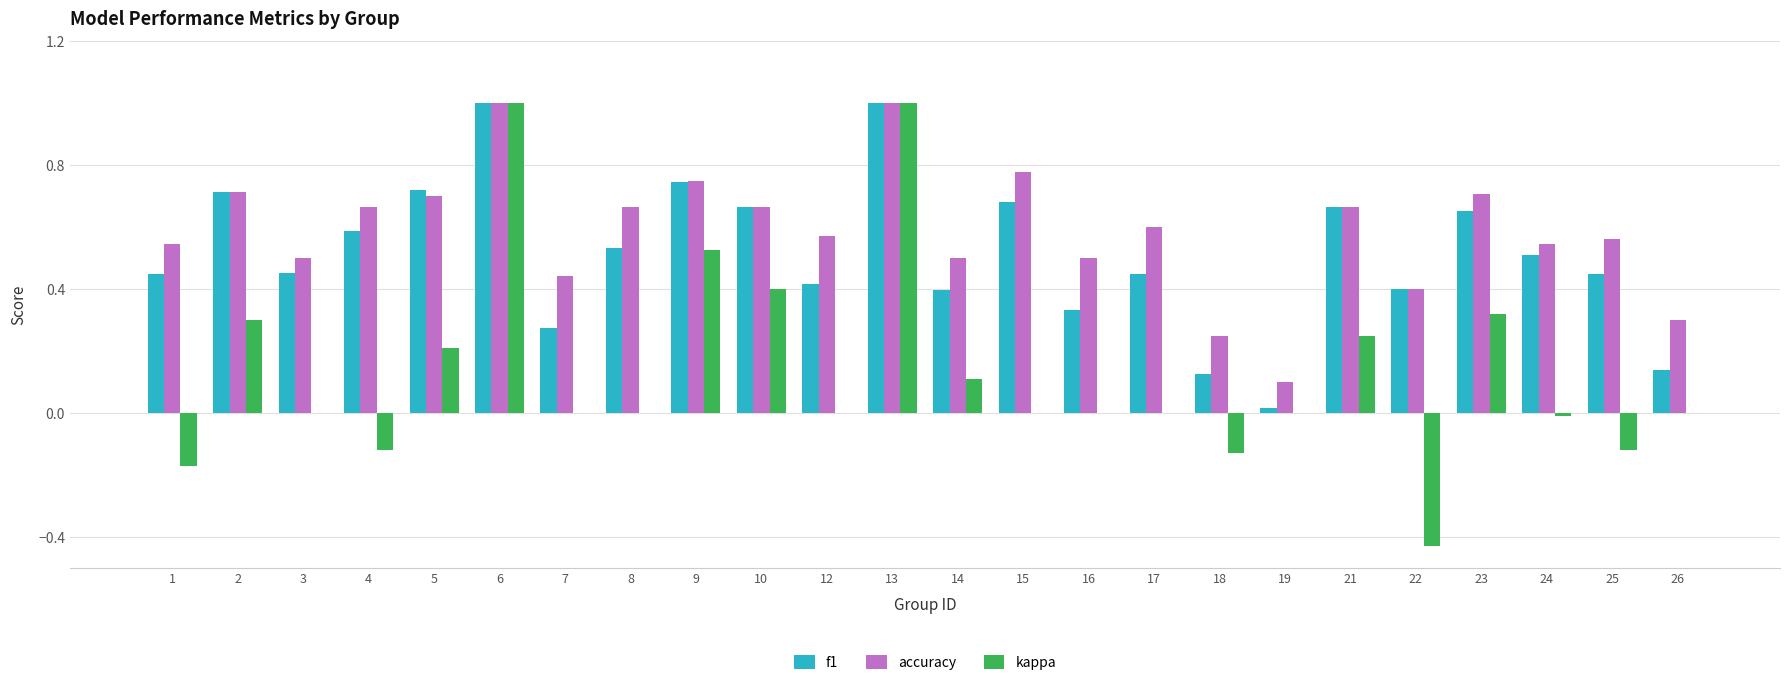

Which series changed the most between 8 and 10?

kappa